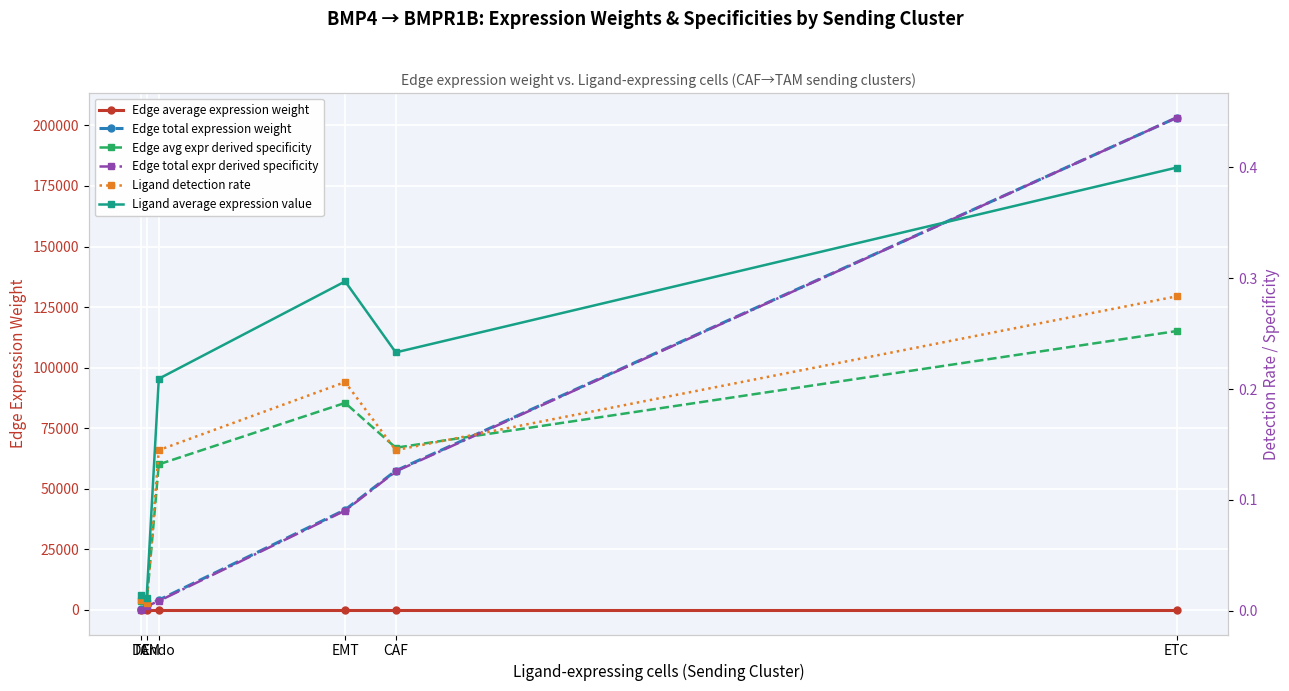

After their last crossing, which series has the higher values: Ligand detection rate or Edge total expr derived specificity?

Edge total expr derived specificity